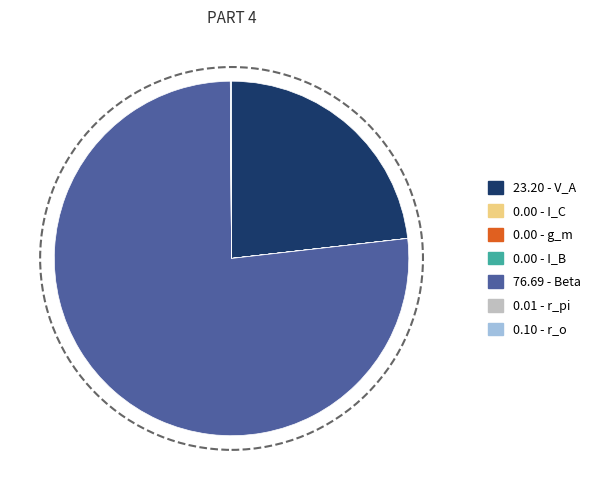

Does any single category account for the majority?

Yes